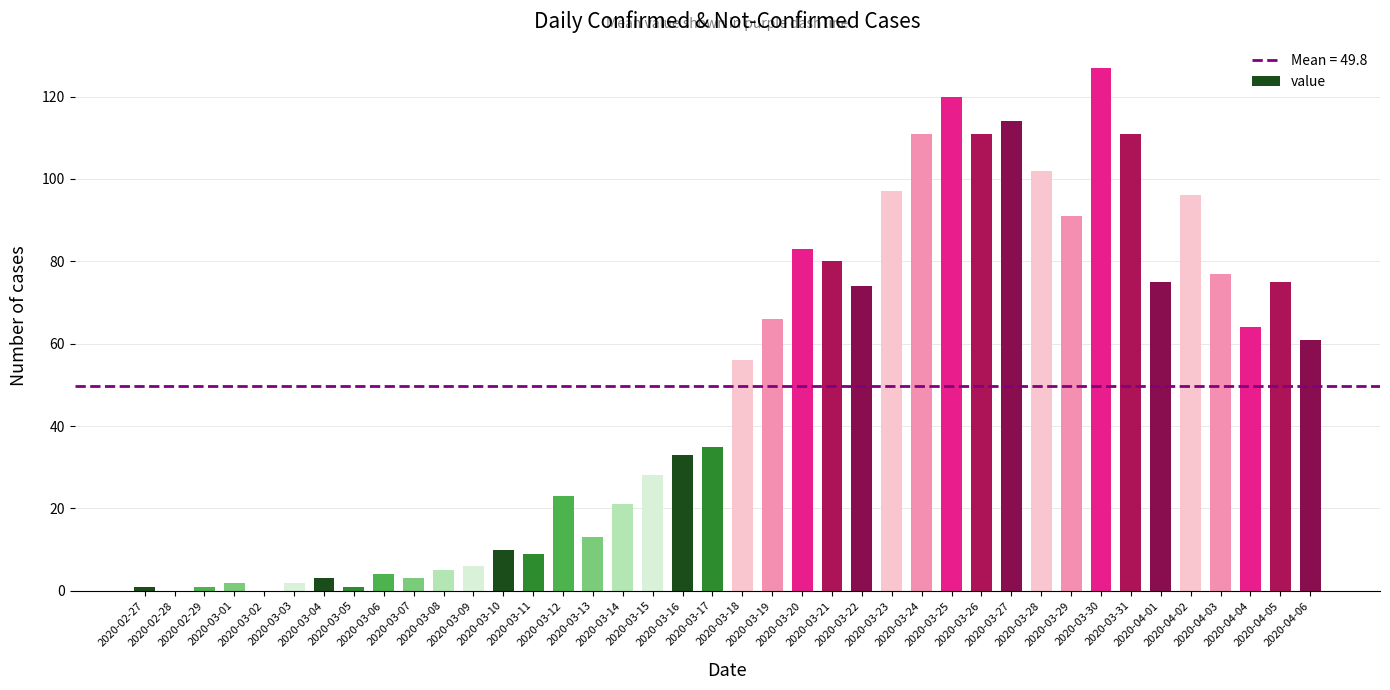

What is the maximum value shown in the chart?

127